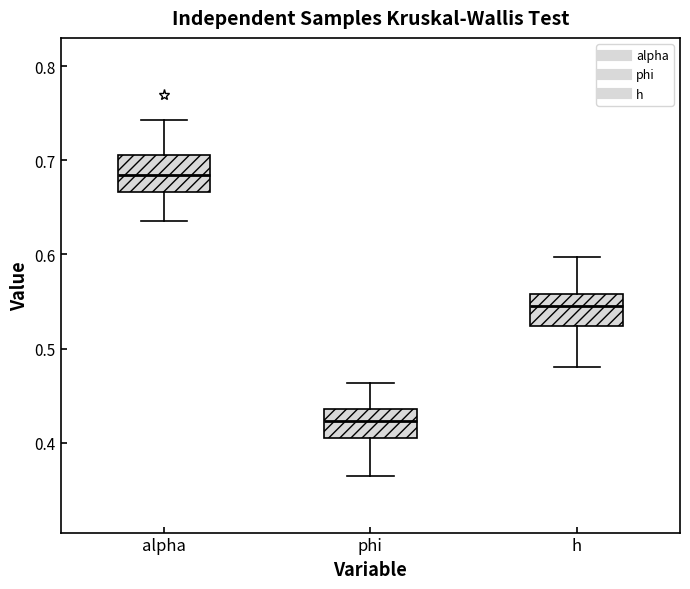

Which box's median line is the highest?

alpha